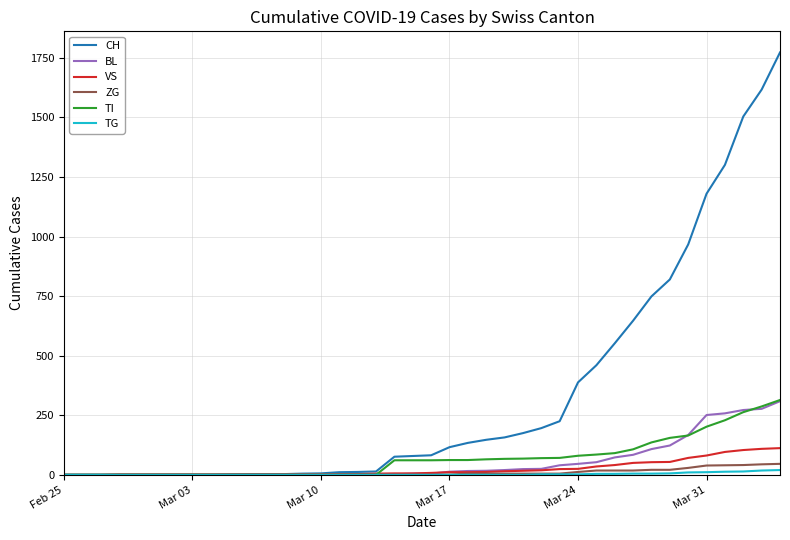

How many values in the TG series exceed 0?

14